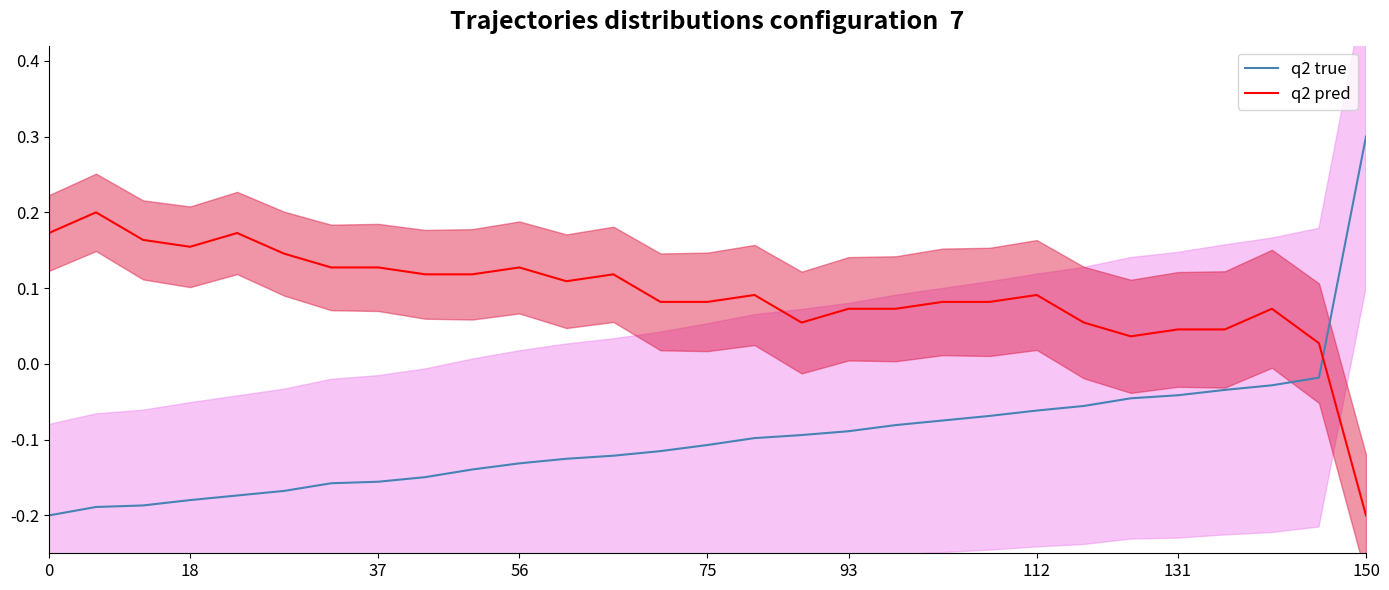

Is it true that q2 pred equals -0.2 at 150?

True